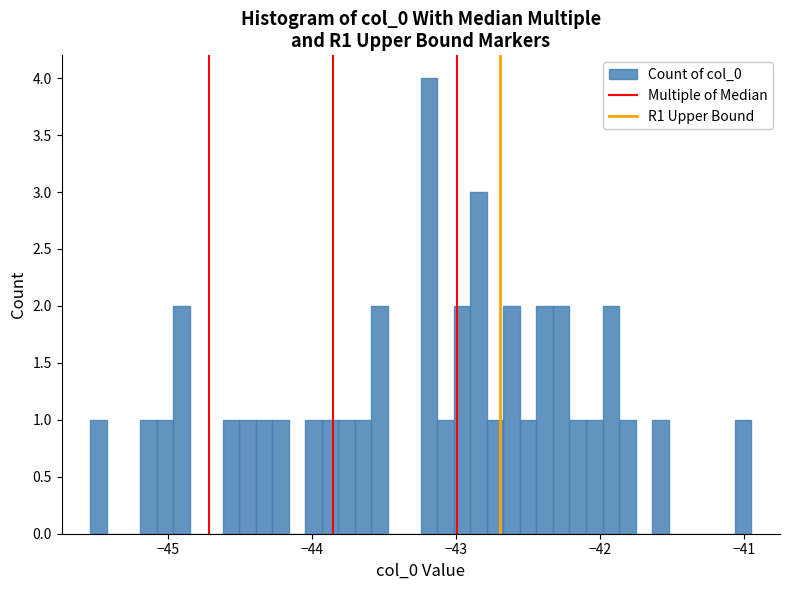

Read against the x-axis, roughly where is the centre of the tallest bar?

-43.2